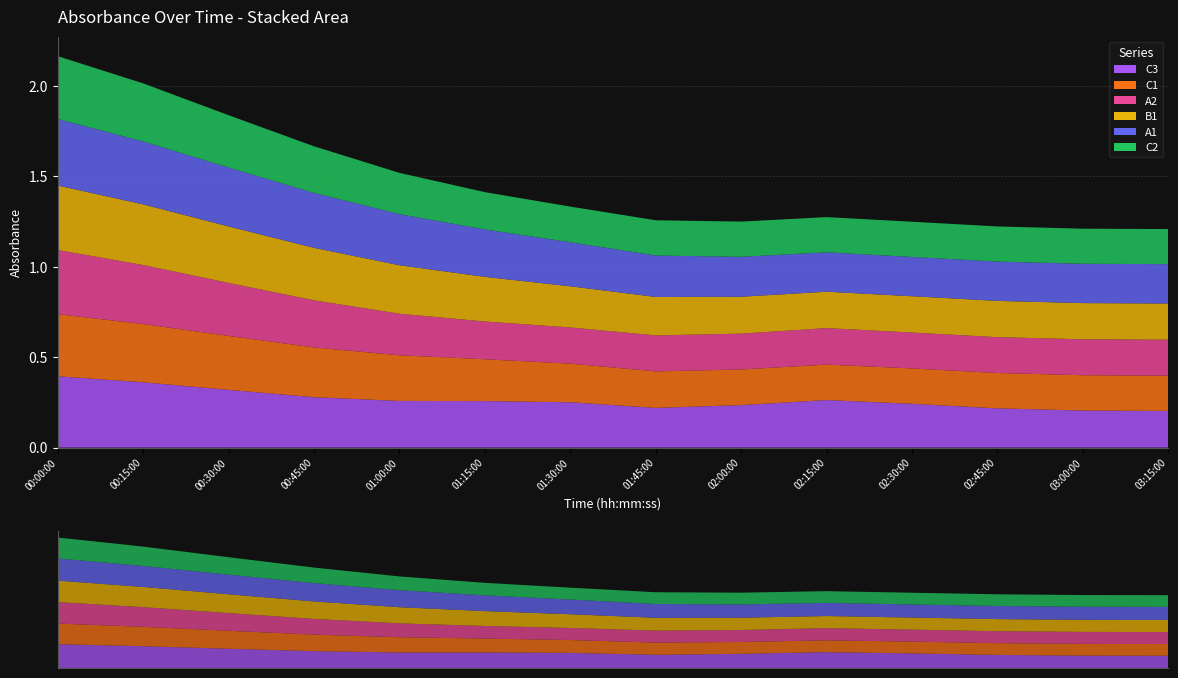

Reading left to right, extract all data points from this chart.

C3: 00:00:00=0.4	00:15:00=0.4	00:30:00=0.3	00:45:00=0.3	01:00:00=0.3	01:15:00=0.3	01:30:00=0.3	01:45:00=0.2	02:00:00=0.2	02:15:00=0.3	02:30:00=0.2	02:45:00=0.2	03:00:00=0.2	03:15:00=0.2
C1: 00:00:00=0.3	00:15:00=0.3	00:30:00=0.3	00:45:00=0.3	01:00:00=0.3	01:15:00=0.2	01:30:00=0.2	01:45:00=0.2	02:00:00=0.2	02:15:00=0.2	02:30:00=0.2	02:45:00=0.2	03:00:00=0.2	03:15:00=0.2
A2: 00:00:00=0.4	00:15:00=0.3	00:30:00=0.3	00:45:00=0.3	01:00:00=0.2	01:15:00=0.2	01:30:00=0.2	01:45:00=0.2	02:00:00=0.2	02:15:00=0.2	02:30:00=0.2	02:45:00=0.2	03:00:00=0.2	03:15:00=0.2
B1: 00:00:00=0.4	00:15:00=0.3	00:30:00=0.3	00:45:00=0.3	01:00:00=0.3	01:15:00=0.2	01:30:00=0.2	01:45:00=0.2	02:00:00=0.2	02:15:00=0.2	02:30:00=0.2	02:45:00=0.2	03:00:00=0.2	03:15:00=0.2
A1: 00:00:00=0.4	00:15:00=0.3	00:30:00=0.3	00:45:00=0.3	01:00:00=0.3	01:15:00=0.3	01:30:00=0.2	01:45:00=0.2	02:00:00=0.2	02:15:00=0.2	02:30:00=0.2	02:45:00=0.2	03:00:00=0.2	03:15:00=0.2
C2: 00:00:00=0.3	00:15:00=0.3	00:30:00=0.3	00:45:00=0.3	01:00:00=0.2	01:15:00=0.2	01:30:00=0.2	01:45:00=0.2	02:00:00=0.2	02:15:00=0.2	02:30:00=0.2	02:45:00=0.2	03:00:00=0.2	03:15:00=0.2